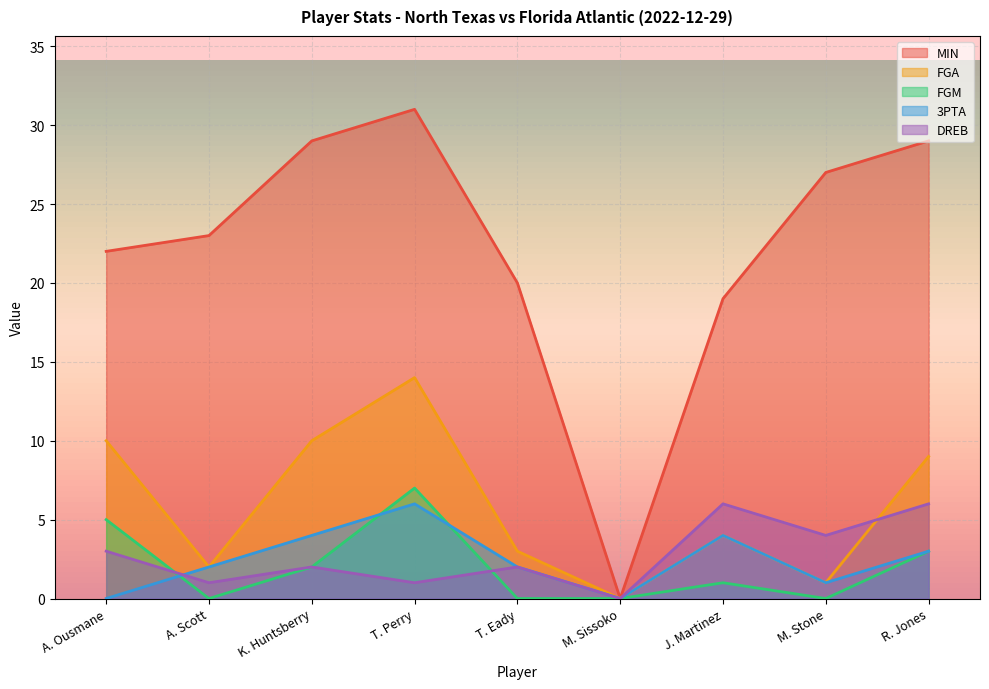

What are all the series names shown in the legend?

MIN, FGA, FGM, 3PTA, DREB